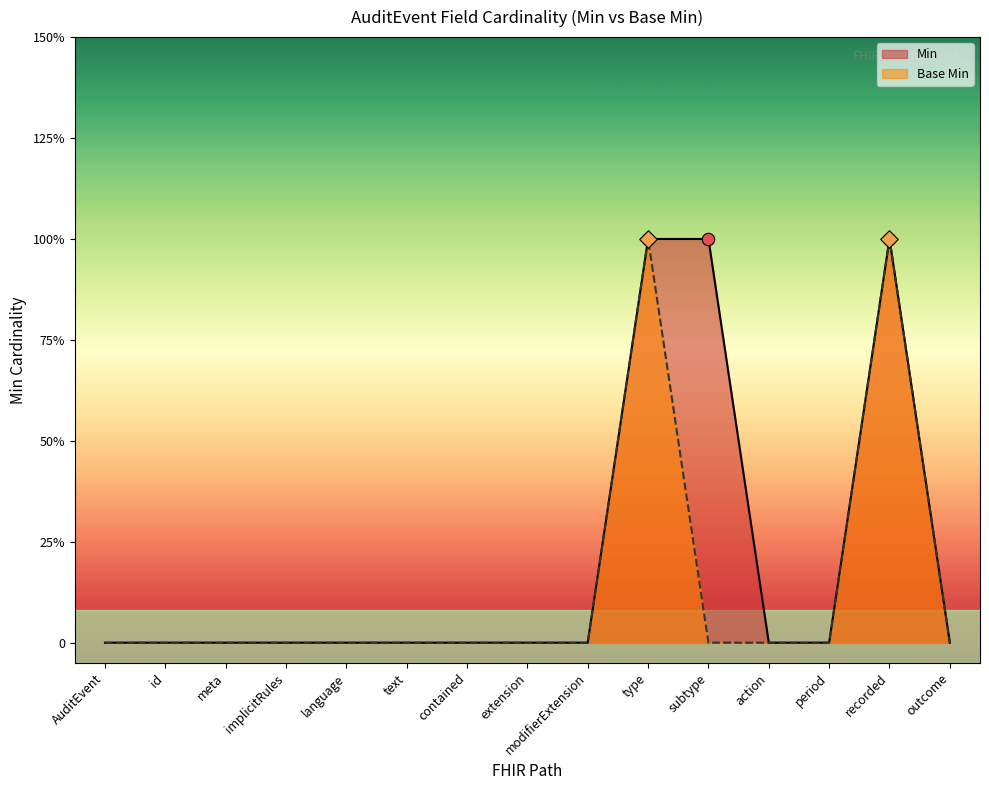

At which category is the sum across all series the highest?

type